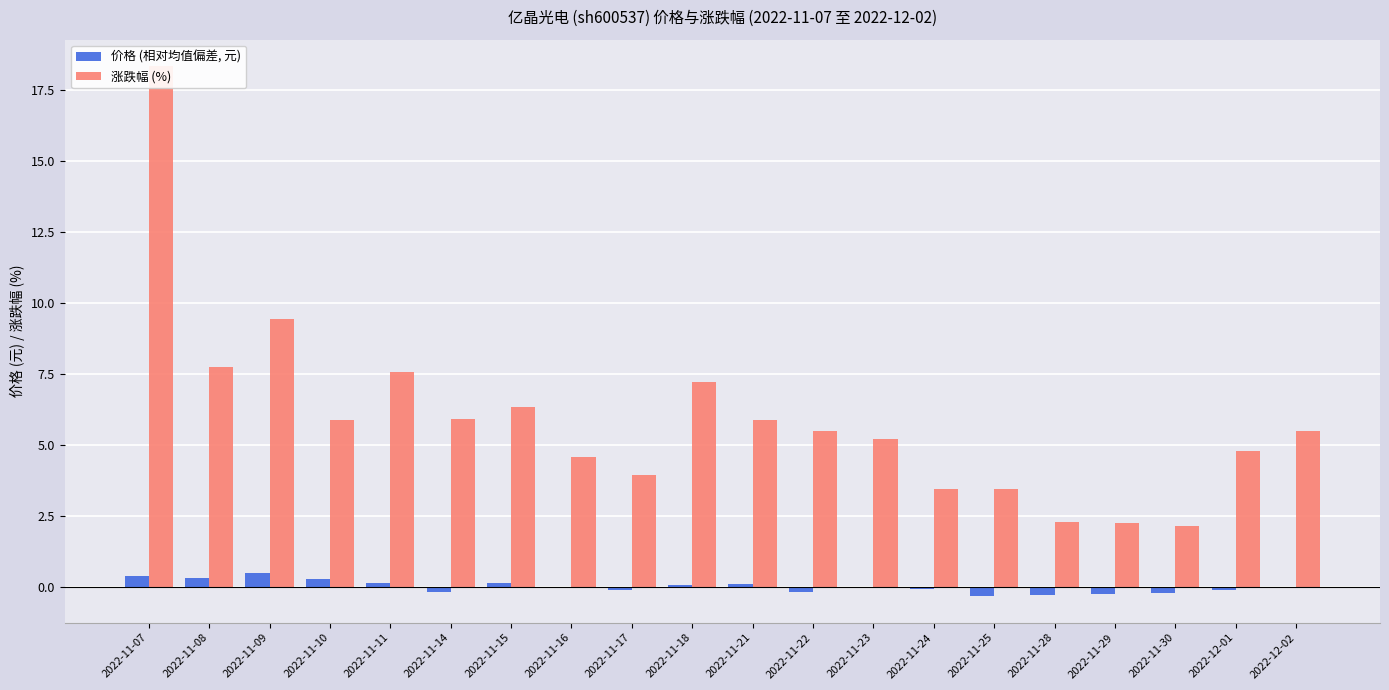

Is it true that 价格 (相对均值偏差, 元) equals -0.1 at 2022-12-01?

True